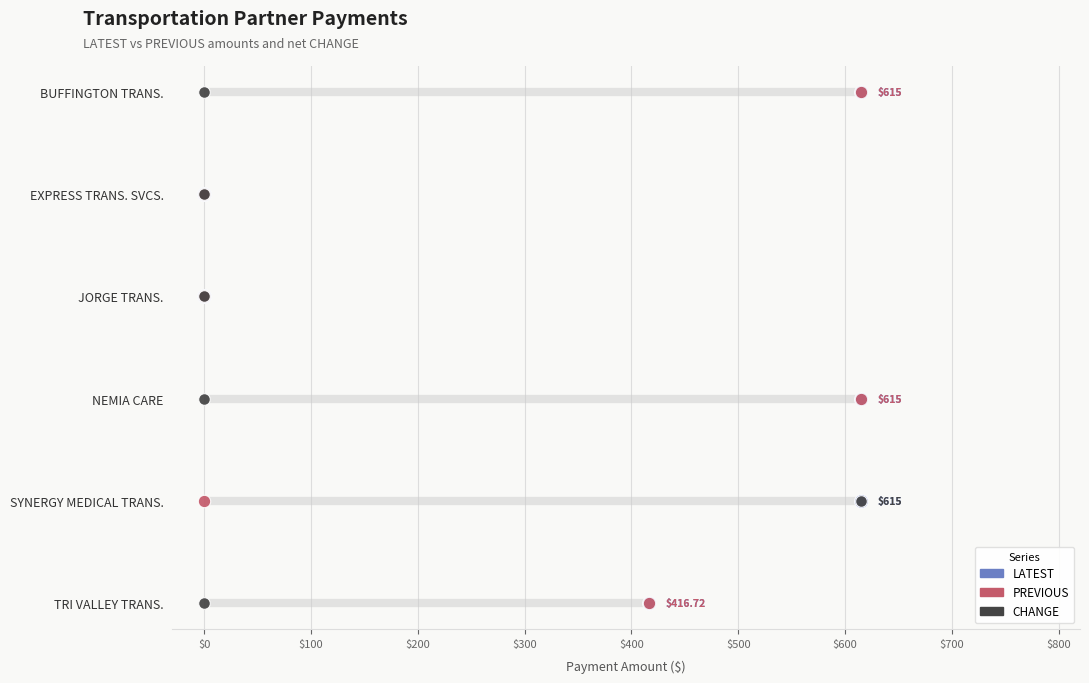

Which series has the largest total across all categories?

LATEST